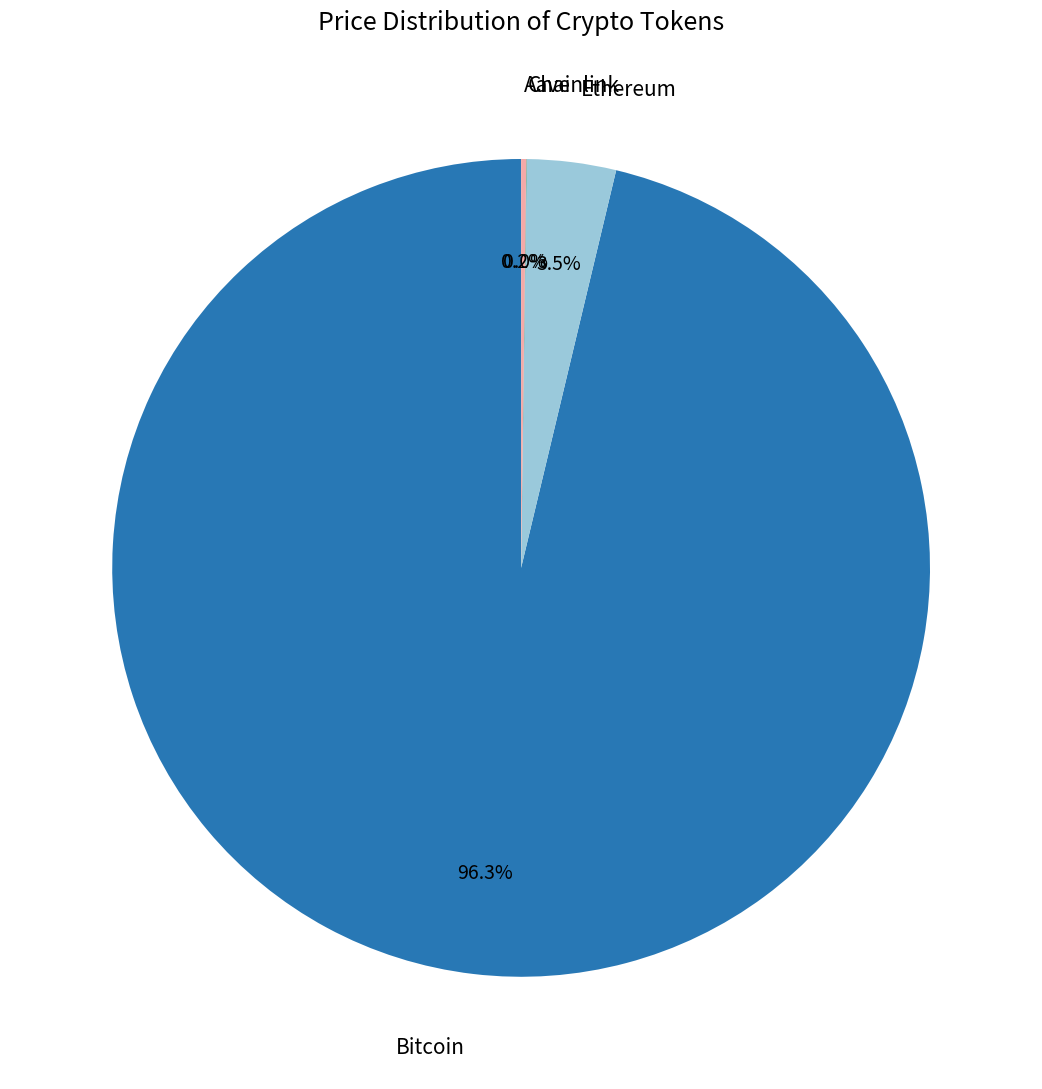

Is there any slice that represents more than half of the pie?

Yes